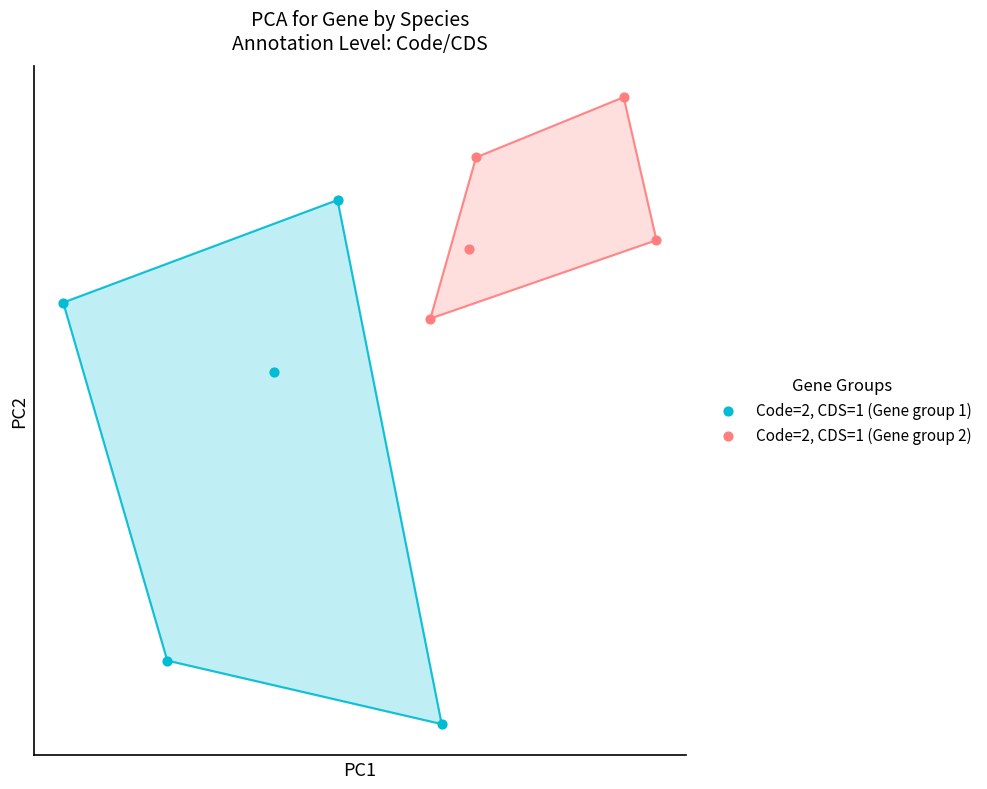

What are all the series names shown in the legend?

Code=2, CDS=1 (Gene group 1), Code=2, CDS=1 (Gene group 2)